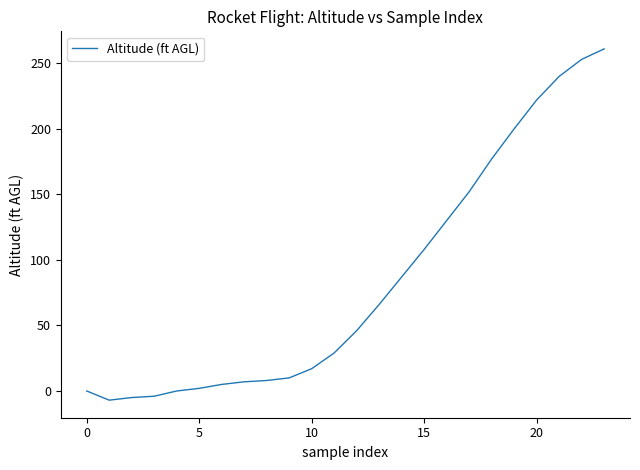

What is the minimum value shown in the chart?

-7